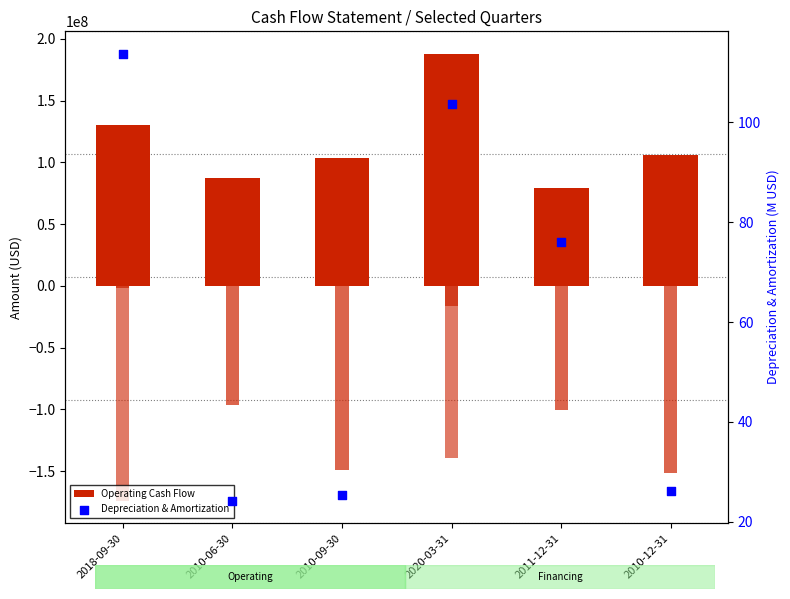

Which series has the largest total across all categories?

Operating Cash Flow